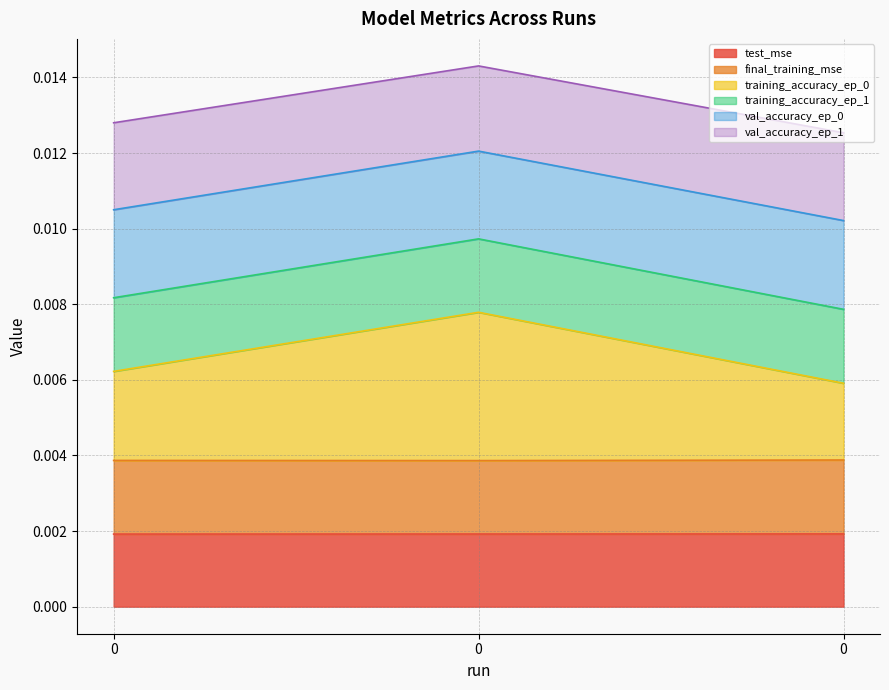

At how many categories does at least one series exceed 0?

3